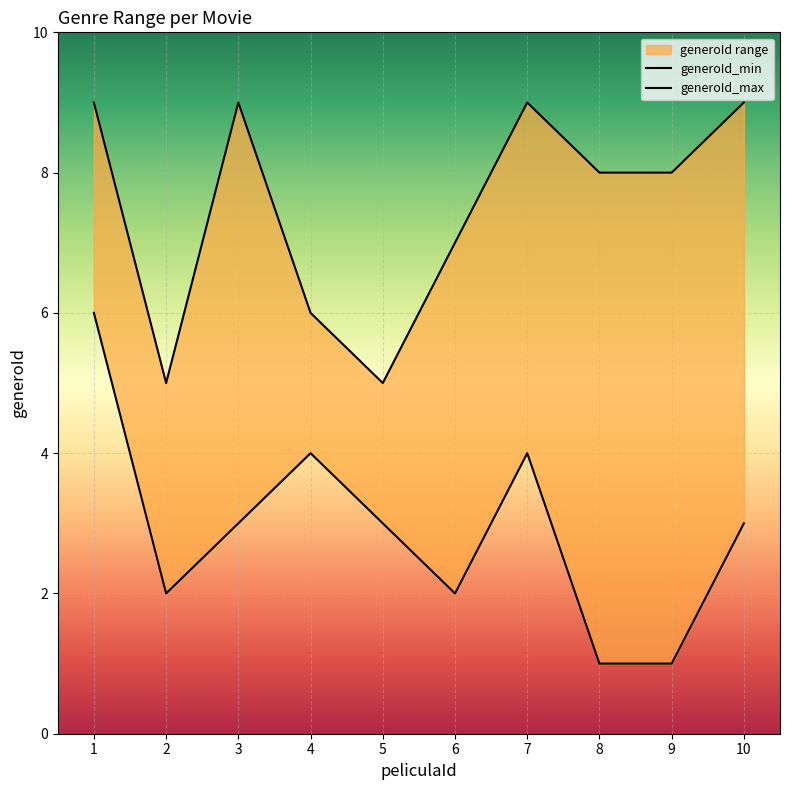

Reading left to right, what are all the values shown in this chart?

generoId_min: 1=6	2=2	3=3	4=4	5=3	6=2	7=4	8=1	9=1	10=3
generoId_max: 1=9	2=5	3=9	4=6	5=5	6=7	7=9	8=8	9=8	10=9